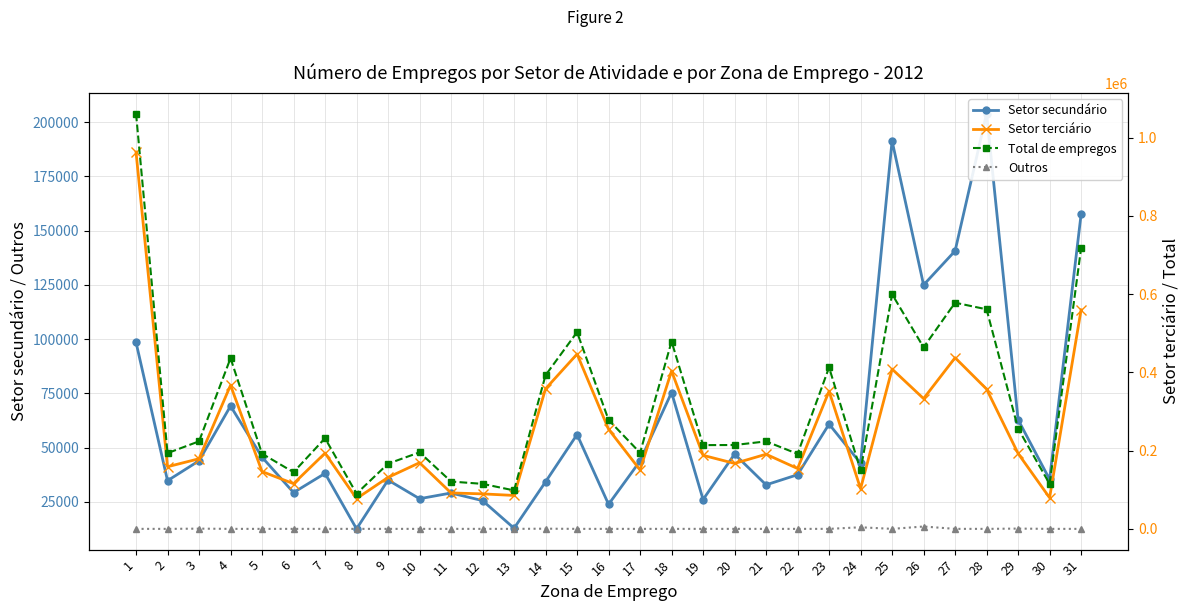

What are all the series names shown in the legend?

Setor secundário, Setor terciário, Total de empregos, Outros